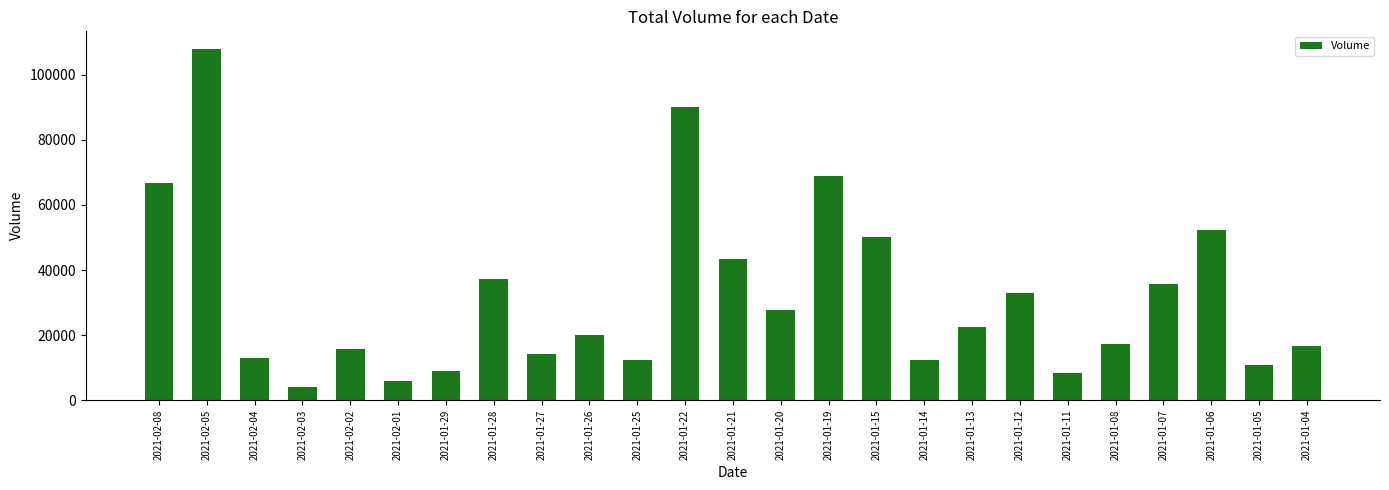

What position from the right is 2021-01-07?

4